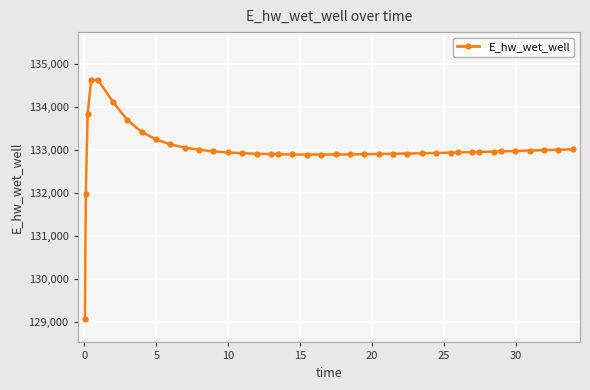

What is the value of the 17th point from the left?

132898.4